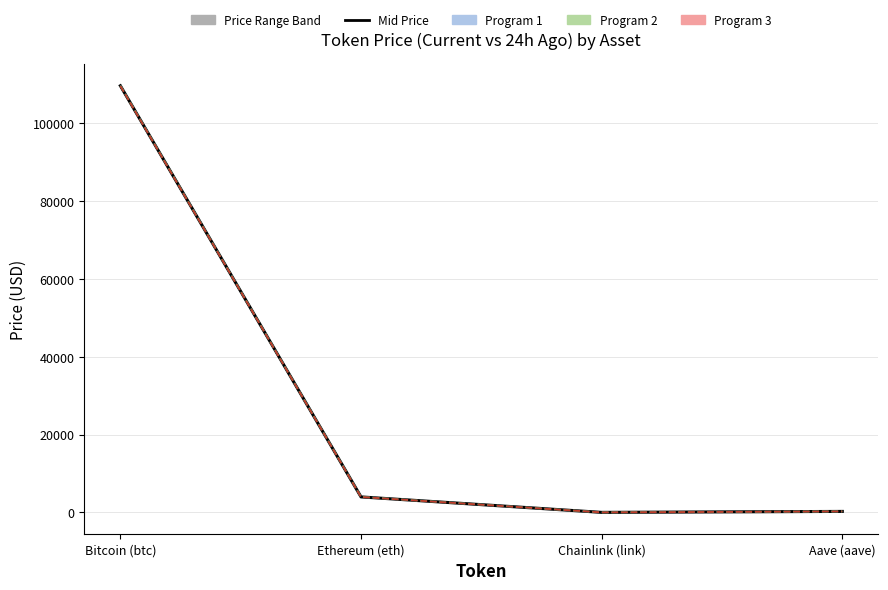

Is it true that Program 3 lower equals 109432.1 at Bitcoin (btc)?

True